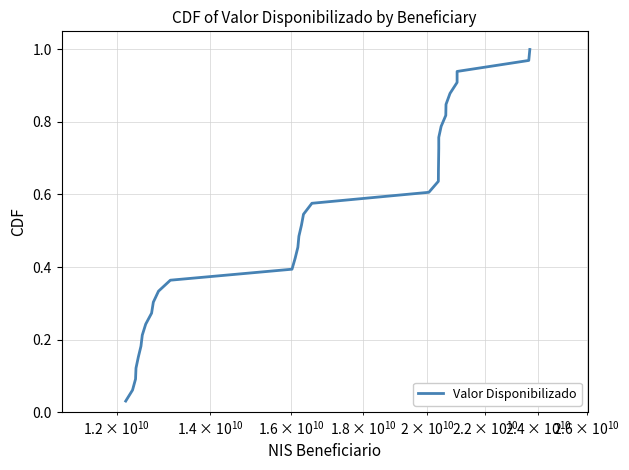

Reading left to right, list all the values displayed in this chart.

0.0	0.1	0.1	0.1	0.2	0.2	0.2	0.2	0.3	0.3	0.3	0.4	0.4	0.4	0.5	0.5	0.5	0.5	0.6	0.6	0.6	0.7	0.7	0.7	0.8	0.8	0.8	0.8	0.9	0.9	0.9	1.0	1.0